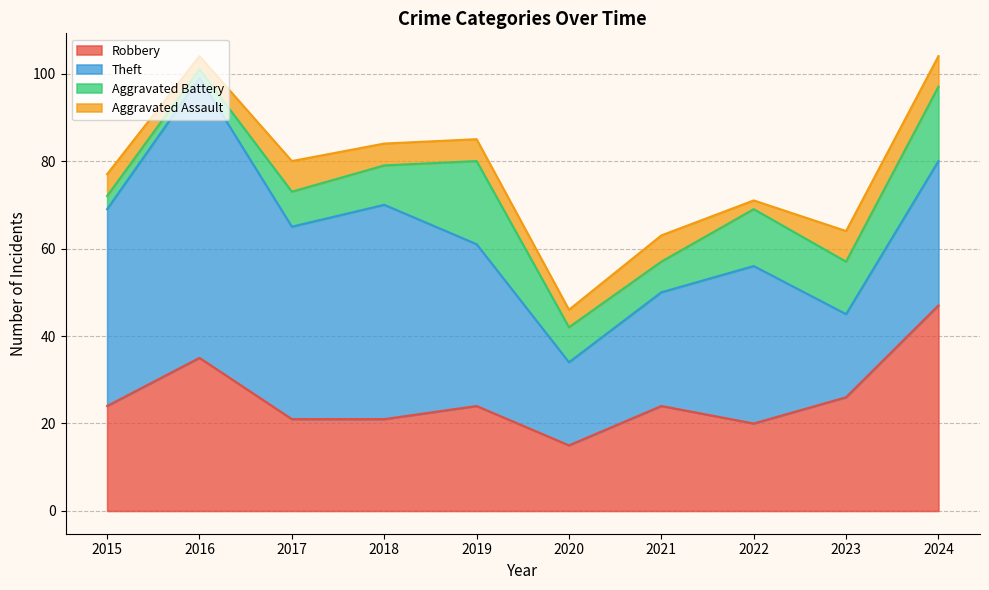

True or false: Theft and Robbery cross at least once.

True